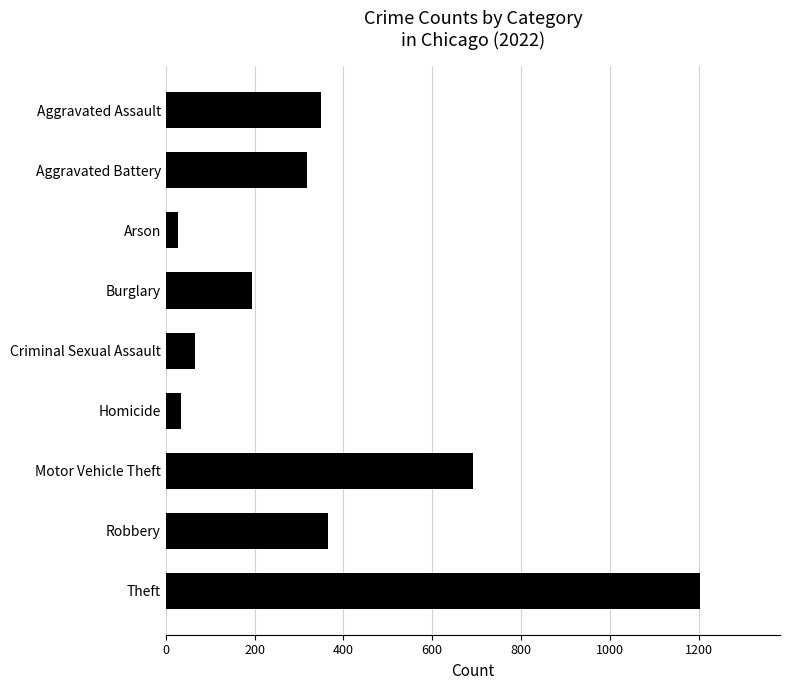

Reading bottom to top, list all the values displayed in this chart.

1203	365	692	35	65	195	27	319	349